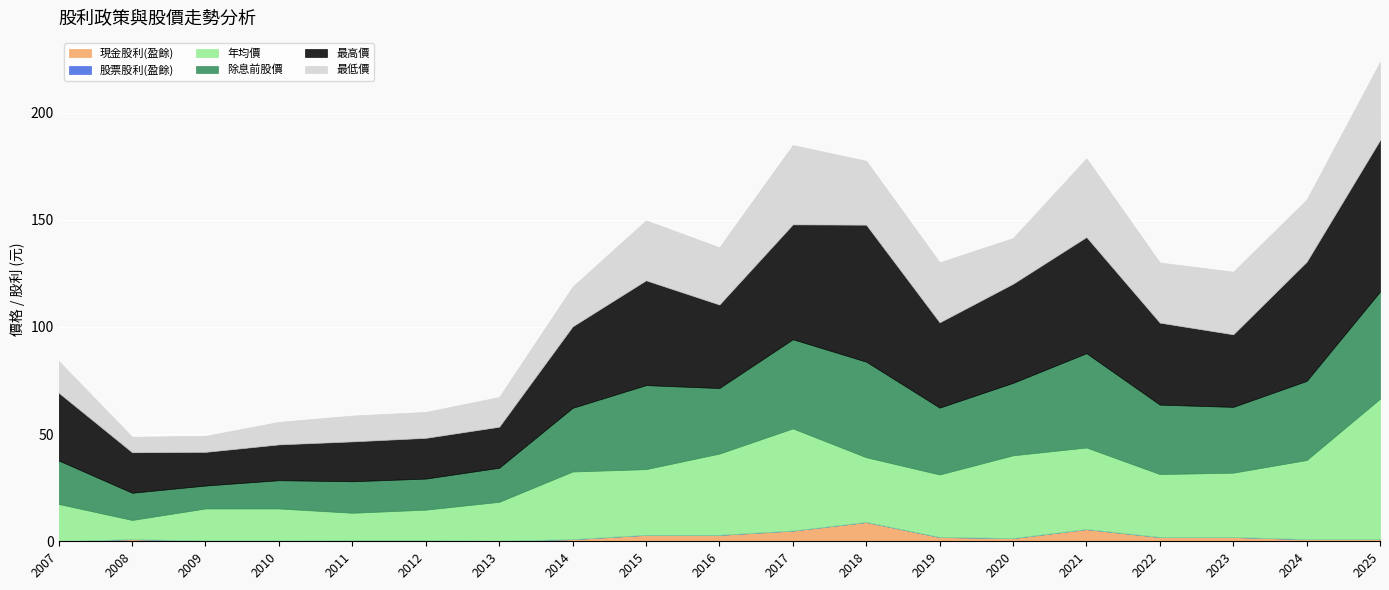

Reading left to right, extract all data points from this chart.

現金股利(盈餘): 2007=0.0	2008=1.0	2009=0.3	2010=0.3	2011=0.4	2012=0.4	2013=0.2	2014=1.0	2015=3.0	2016=3.0	2017=5.0	2018=9.0	2019=2.0	2020=1.5	2021=5.7	2022=2.0	2023=2.0	2024=1.0	2025=1.0
股票股利(盈餘): 2007=0.0	2008=0.0	2009=0.0	2010=0.0	2011=0.0	2012=0.0	2013=0.0	2014=0.0	2015=0.0	2016=0.0	2017=0.0	2018=0.0	2019=0.0	2020=0.0	2021=0.0	2022=0.0	2023=0.0	2024=0.0	2025=0.0
年均價: 2007=17.4	2008=8.9	2009=15.0	2010=15.0	2011=12.9	2012=14.3	2013=18.2	2014=31.6	2015=30.6	2016=37.9	2017=47.6	2018=30.2	2019=29.1	2020=38.6	2021=38.0	2022=29.4	2023=30.0	2024=36.9	2025=65.5
除息前股價: 2007=20.3	2008=12.7	2009=10.7	2010=13.2	2011=14.7	2012=14.5	2013=15.9	2014=29.7	2015=39.2	2016=30.6	2017=41.6	2018=44.6	2019=31.2	2020=33.8	2021=44.0	2022=32.4	2023=30.7	2024=36.9	2025=50.0
最高價: 2007=31.6	2008=18.9	2009=15.7	2010=16.7	2011=18.6	2012=19.0	2013=19.1	2014=38.0	2015=48.9	2016=39.0	2017=53.6	2018=63.9	2019=39.8	2020=46.2	2021=54.2	2022=38.2	2023=33.9	2024=55.6	2025=70.7
最低價: 2007=14.8	2008=7.2	2009=7.5	2010=10.5	2011=12.1	2012=12.1	2013=13.8	2014=18.6	2015=27.9	2016=26.7	2017=37.0	2018=29.8	2019=28.0	2020=21.3	2021=36.7	2022=28.1	2023=29.2	2024=29.0	2025=36.5